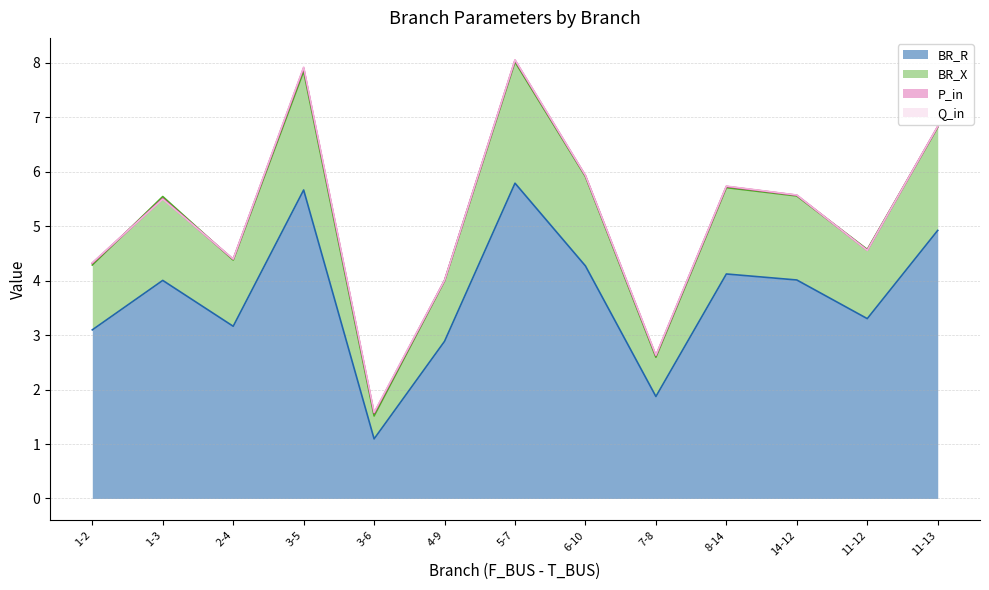

What is the difference between the BR_R values at 11-12 and 4-9?

0.4